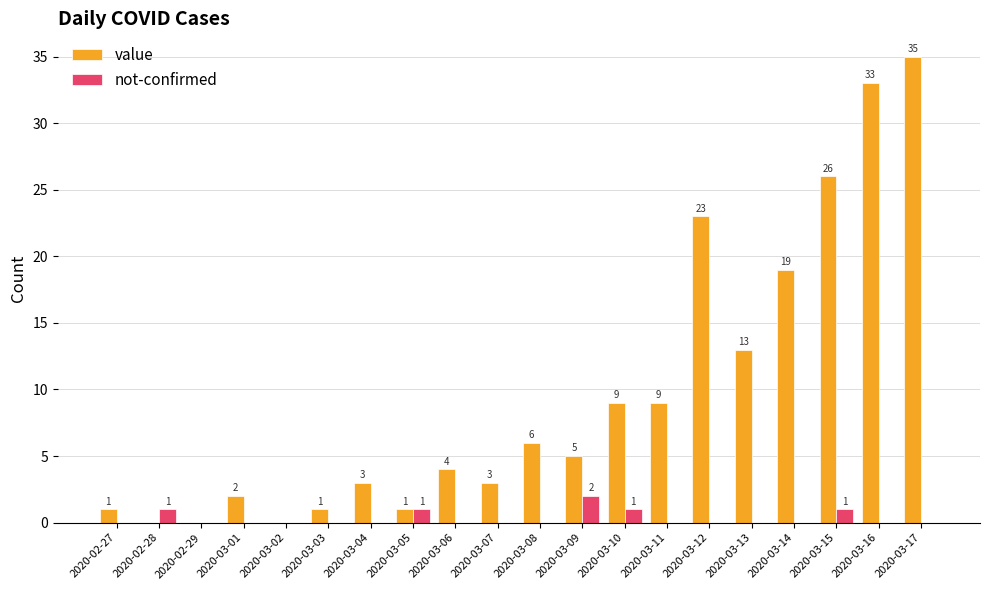

Does the chart contain stacked bars?

No